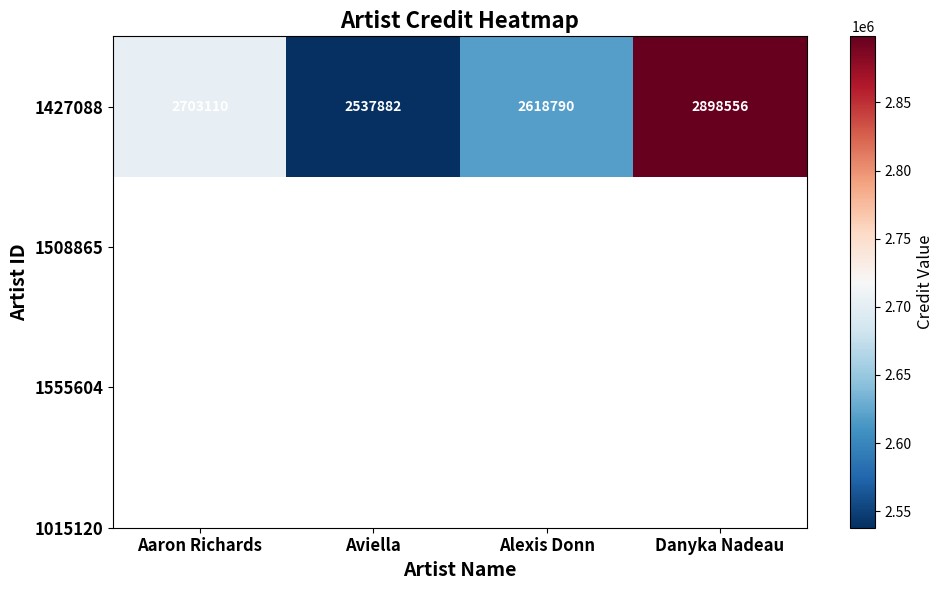

At which category does the chart reach its minimum across all series?

Aviella